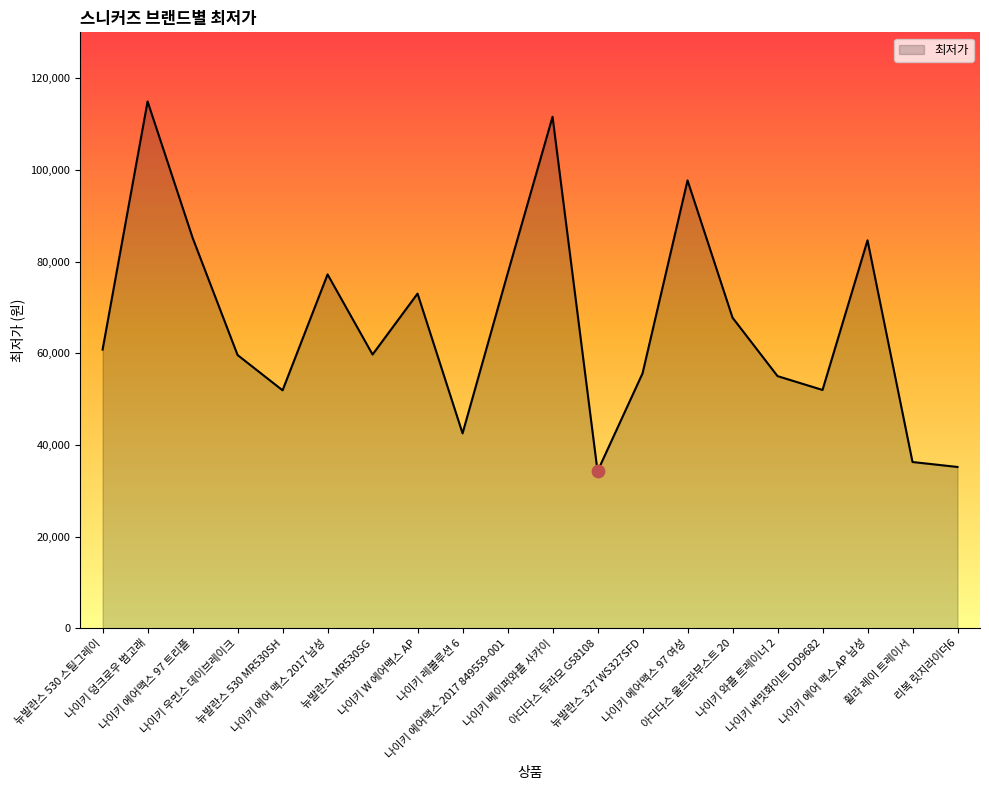

What is the ratio of the value at 아디다스 울트라부스트 20 to the value at 나이키 덩크로우 범고래?

0.6